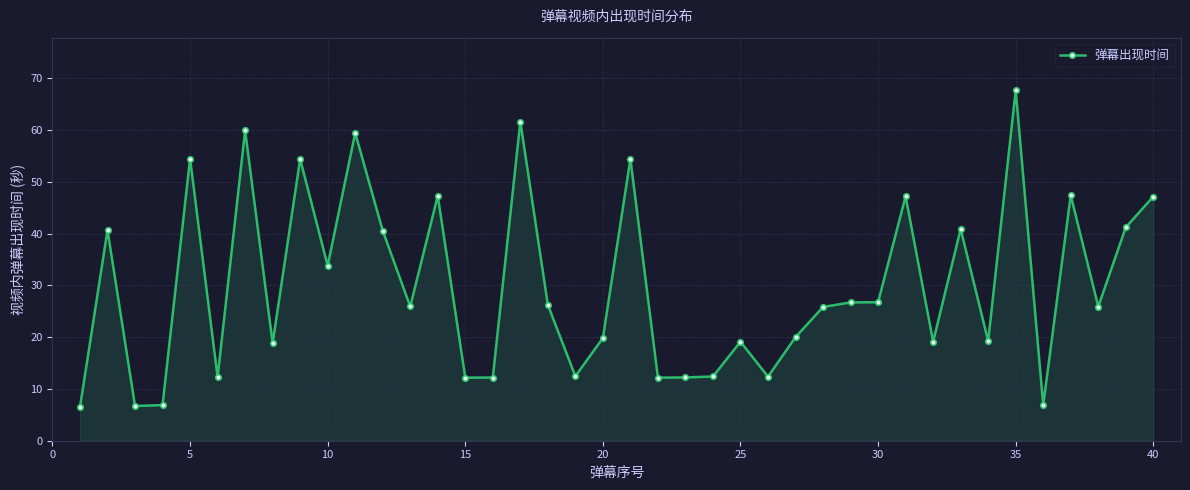

What is the difference between the second highest and minimum values?

55.1